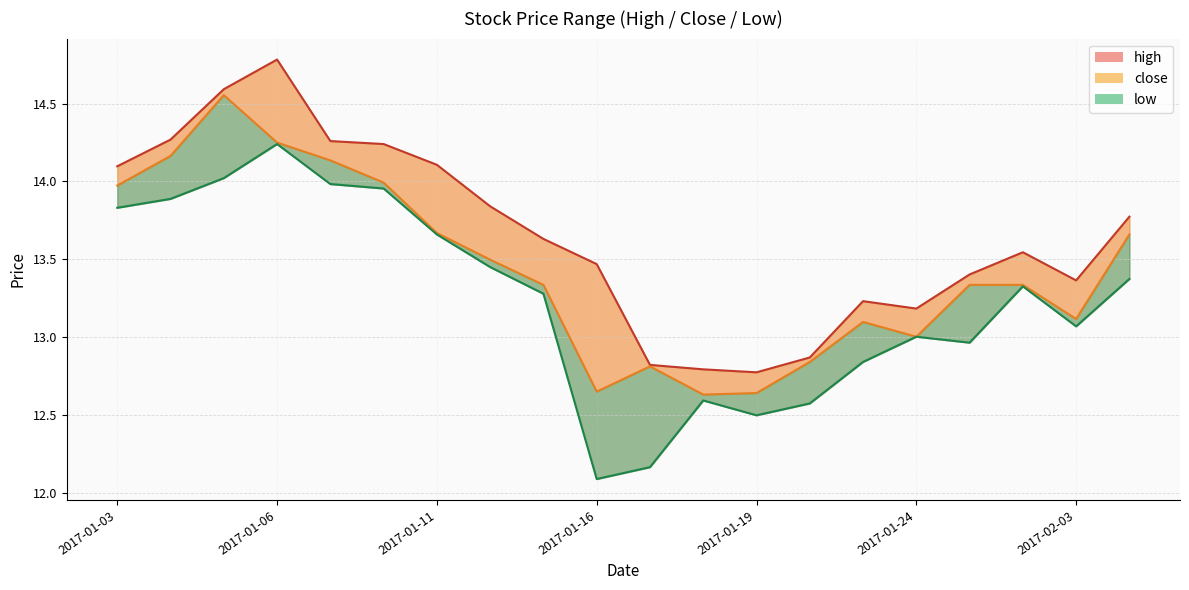

What is the difference between the second highest and minimum values in the close series?

1.6